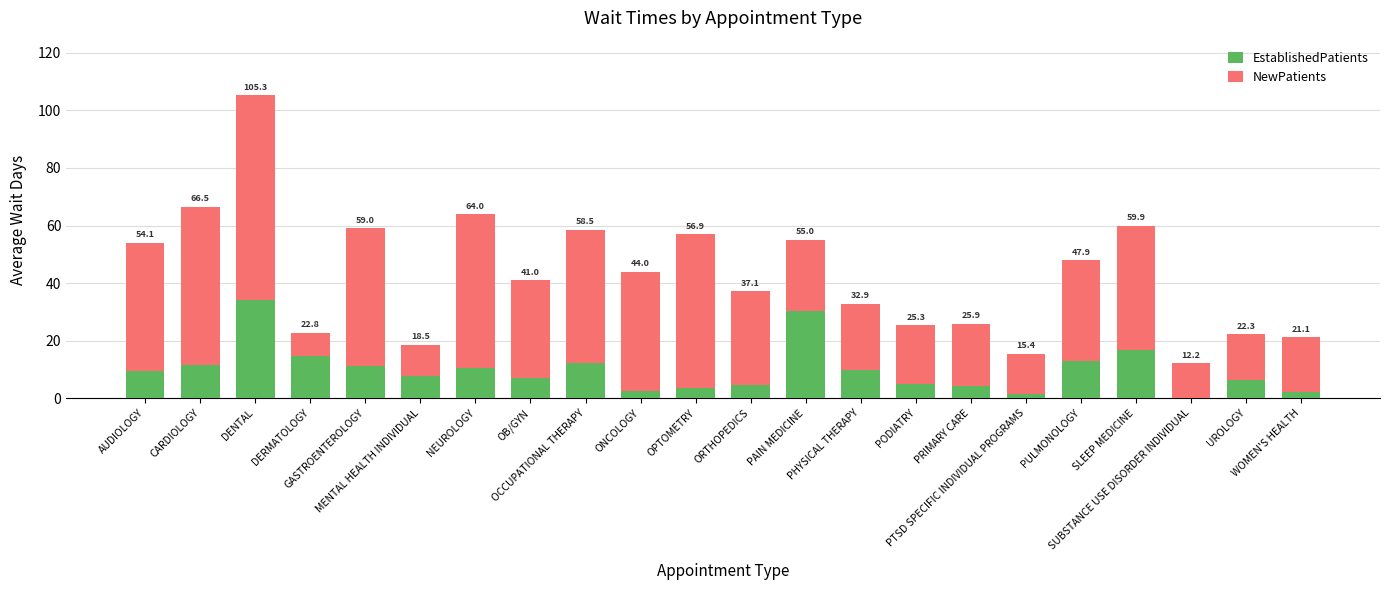

Does the chart contain stacked bars?

Yes